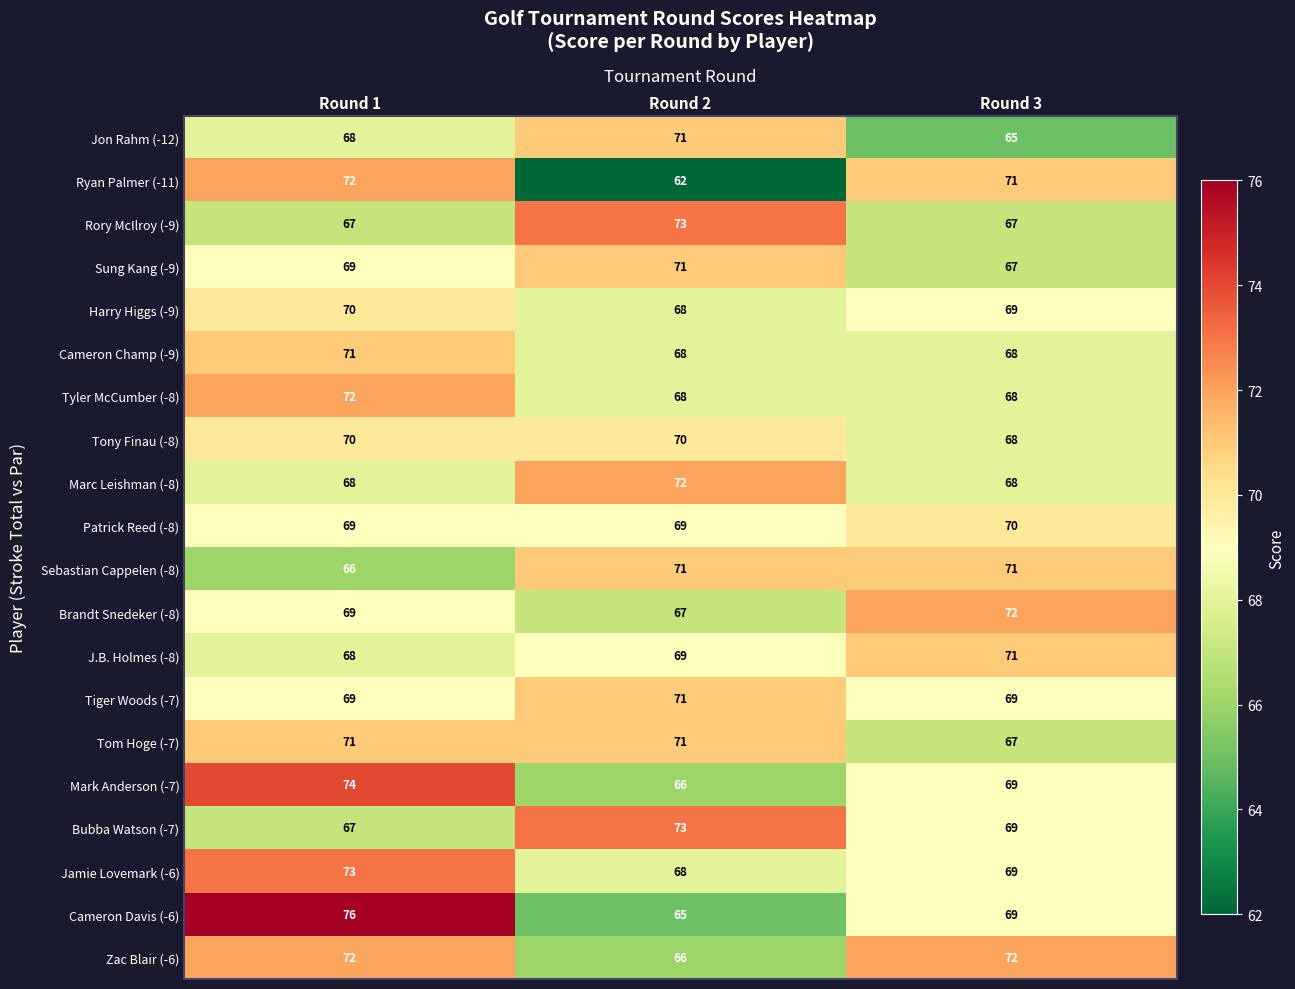

List the labels in order of Sung Kang (-9) value, smallest first.

Round 3, Round 1, Round 2